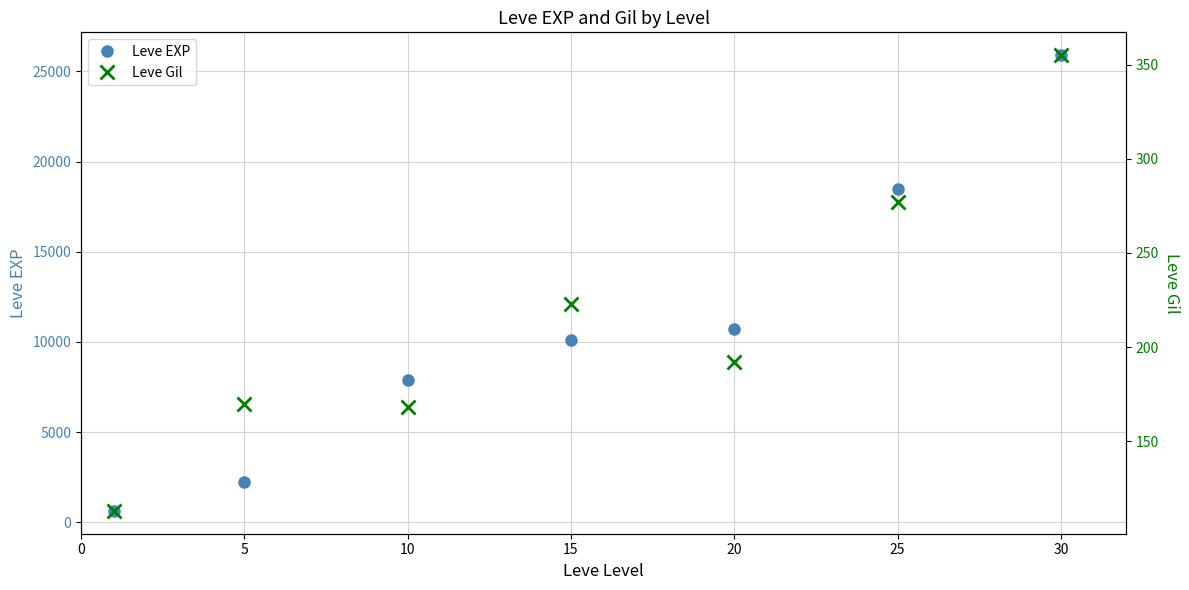

Which series has the largest total across all categories?

Leve EXP